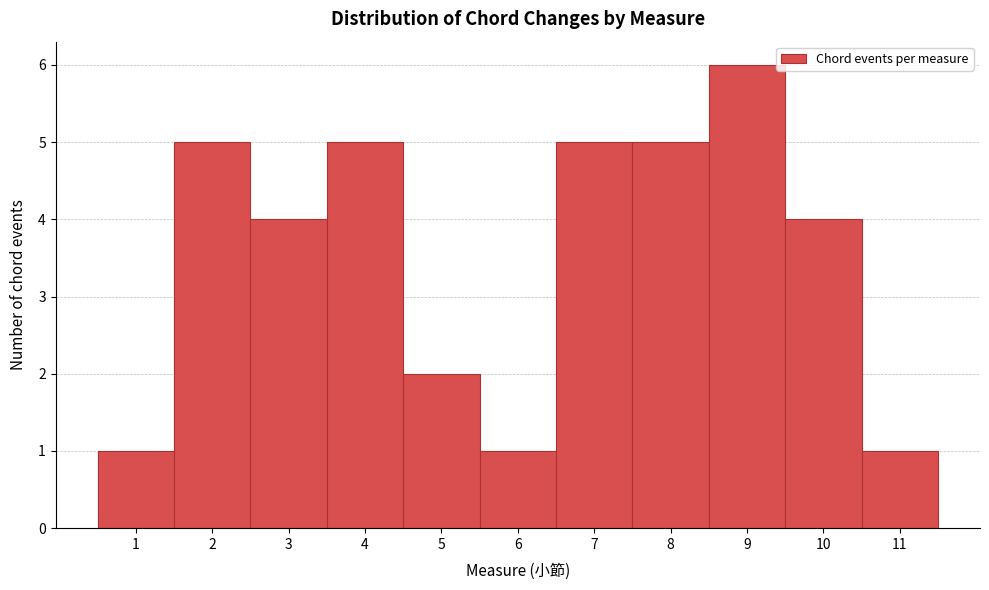

Reading left to right, transcribe this chart: for each bar, give the range it covers on the x-axis and its height. The values are not printed on the chart, so give them approximately, as read against the axis.

0.5 to 1.5: 1
1.5 to 2.5: 5
2.5 to 3.5: 4
3.5 to 4.5: 5
4.5 to 5.5: 2
5.5 to 6.5: 1
6.5 to 7.5: 5
7.5 to 8.5: 5
8.5 to 9.5: 6
9.5 to 10.5: 4
10.5 to 11.5: 1